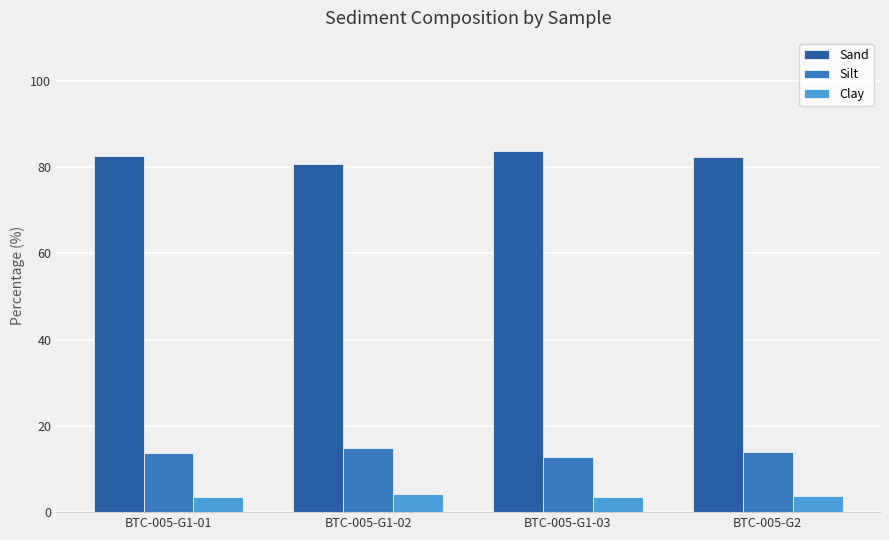

True or false: Sand has a value of 82.4 at BTC-005-G2.

True